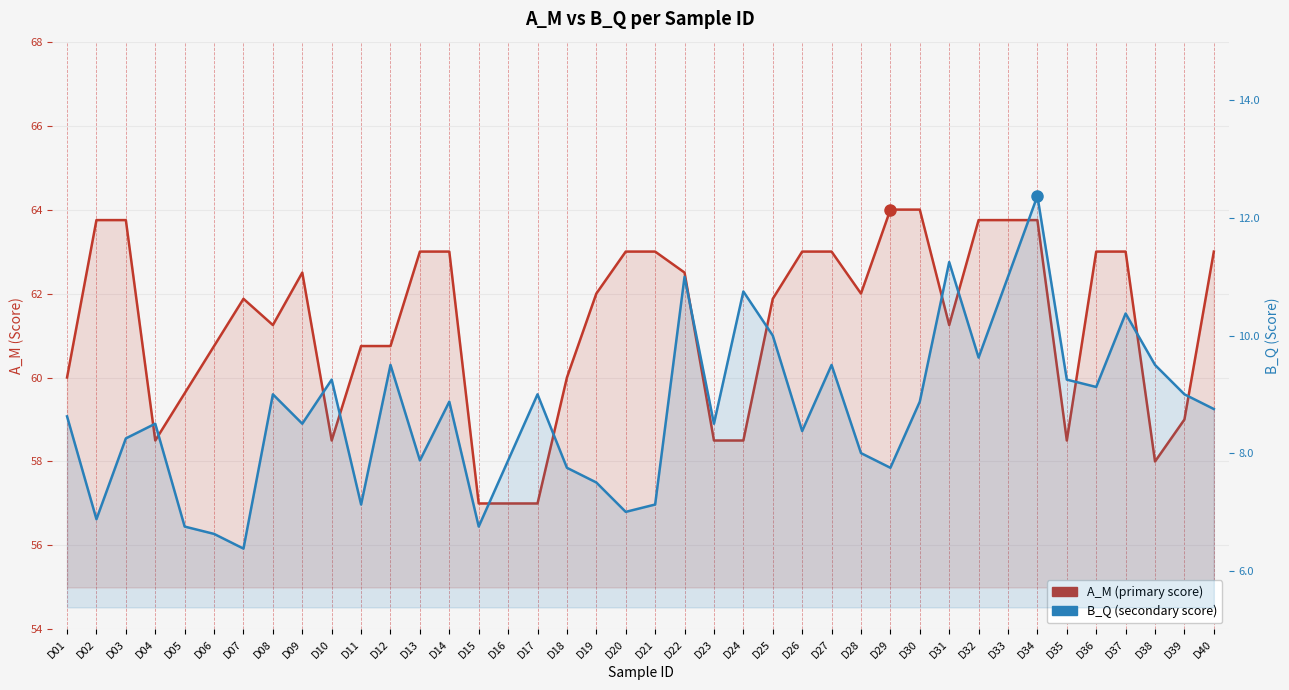

At how many categories does at least one series exceed 63?

7